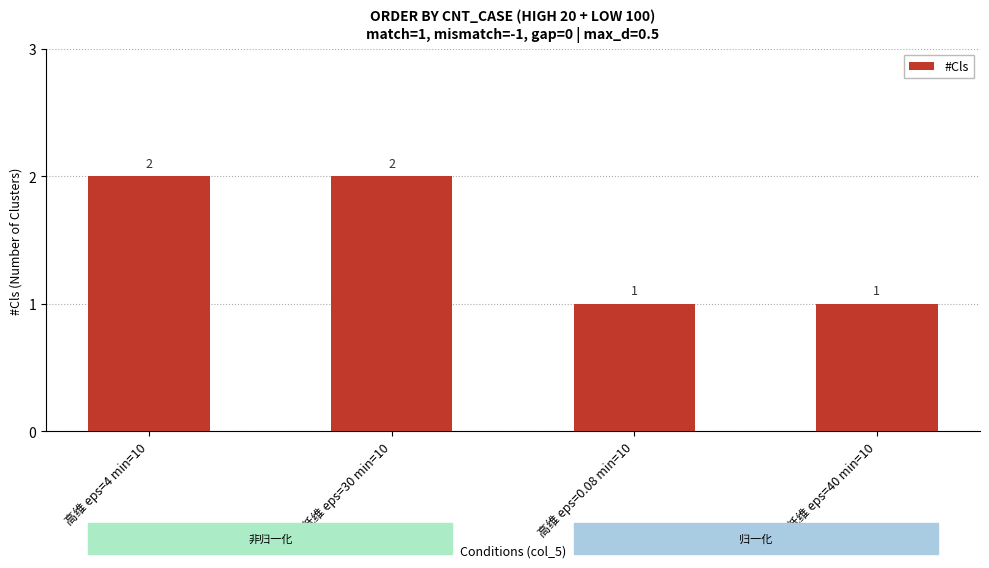

How many bars are there in total?

4